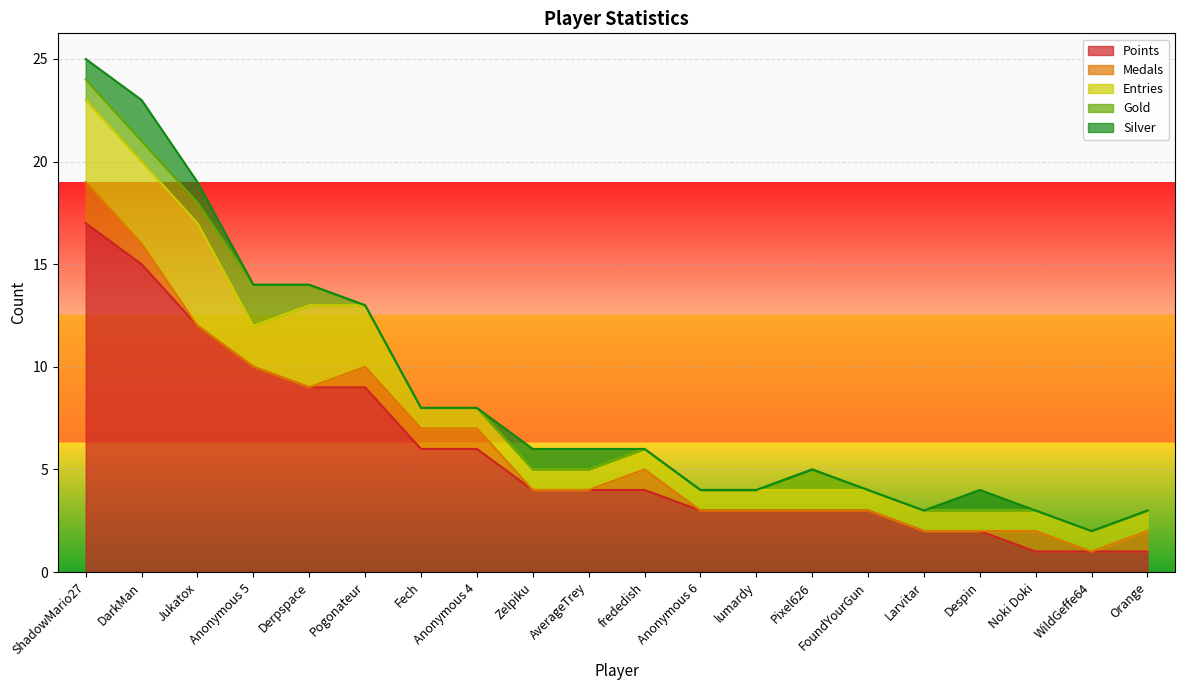

What is the difference between the highest and lowest values at Jukatox?

12